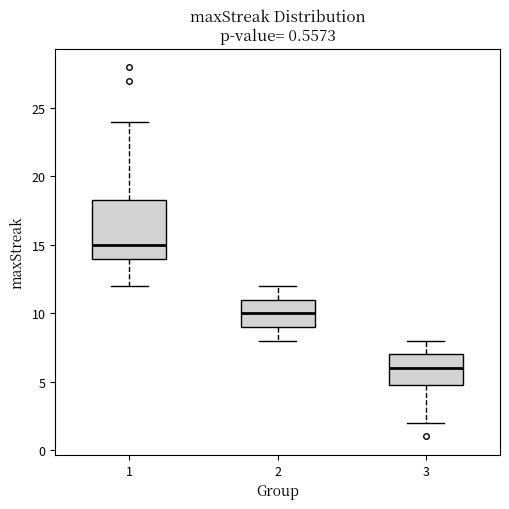

Where does the upper whisker of the box at x = 1 end on the y-axis? The values are not printed on the chart, so give them approximately, as read against the axis.

24.0